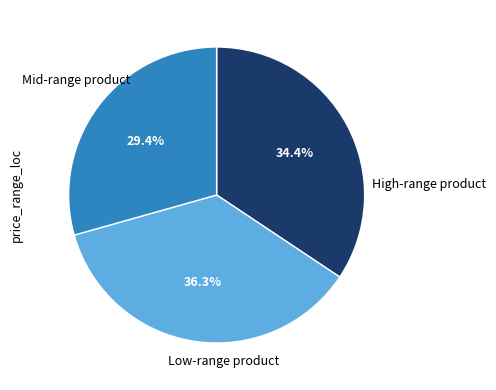

Does any single category account for the majority?

No